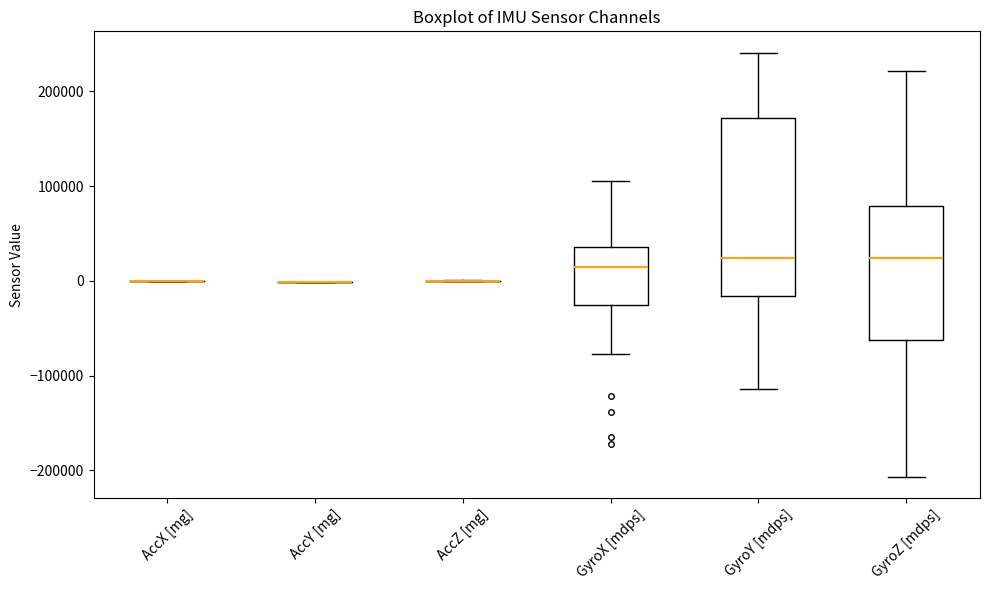

Reading left to right, read every box against the y-axis: the position of its median line, the range the box covers, and the ends of its whiskers. The values are not printed on the chart, so give them approximately, as read against the axis.

AccX [mg]: box collapsed to a line at 0, whiskers 0 to 0
AccY [mg]: box collapsed to a line at 0, whiskers 0 to 0
AccZ [mg]: box collapsed to a line at 0, whiskers 0 to 0
GyroX [mdps]: median 10000, box -30000 to 40000, whiskers -80000 to 110000
GyroY [mdps]: median 20000, box -20000 to 170000, whiskers -110000 to 240000
GyroZ [mdps]: median 20000, box -60000 to 80000, whiskers -210000 to 220000